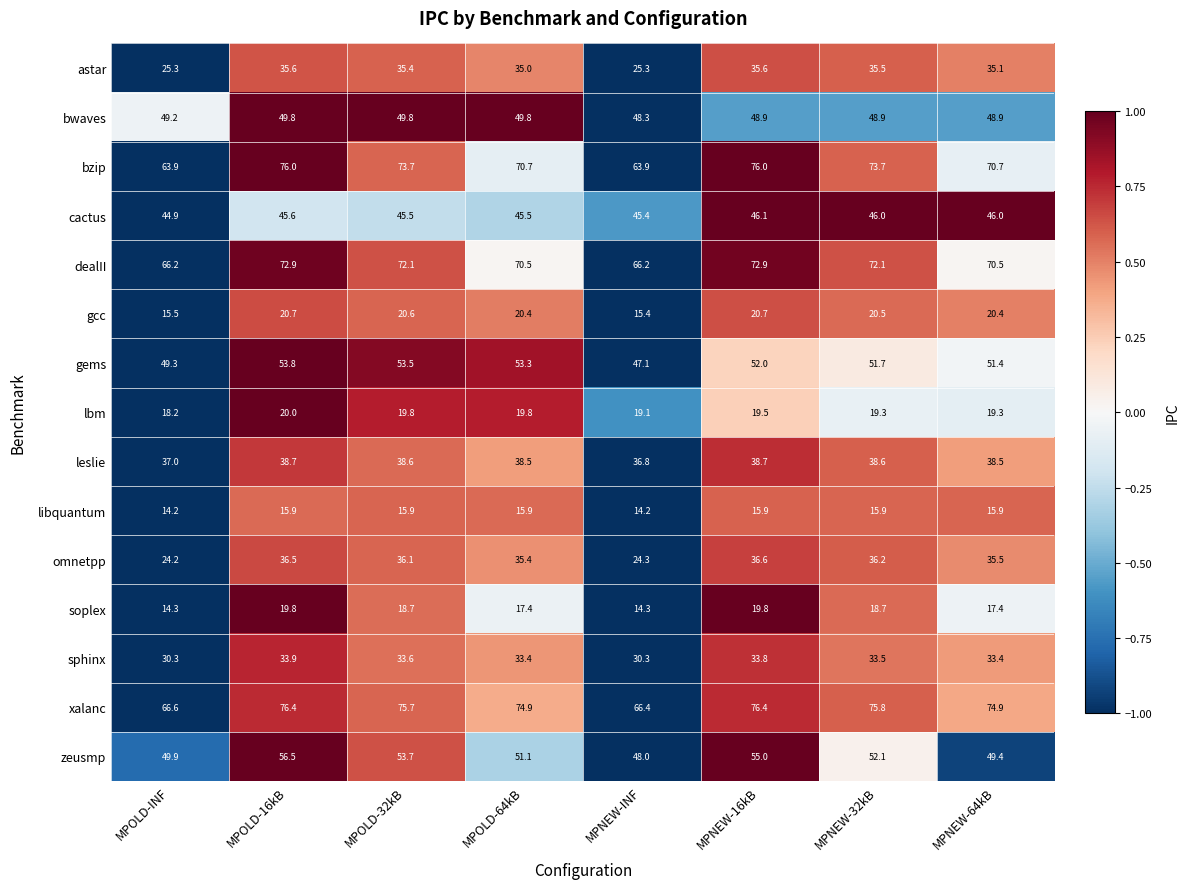

What is the difference between the maximum and second lowest values in the bzip series?

12.1